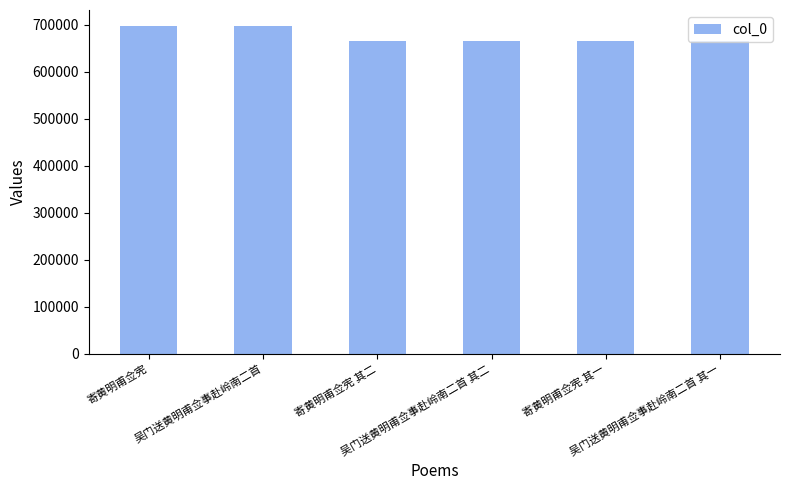

What is the difference between the second highest and minimum values?

30462